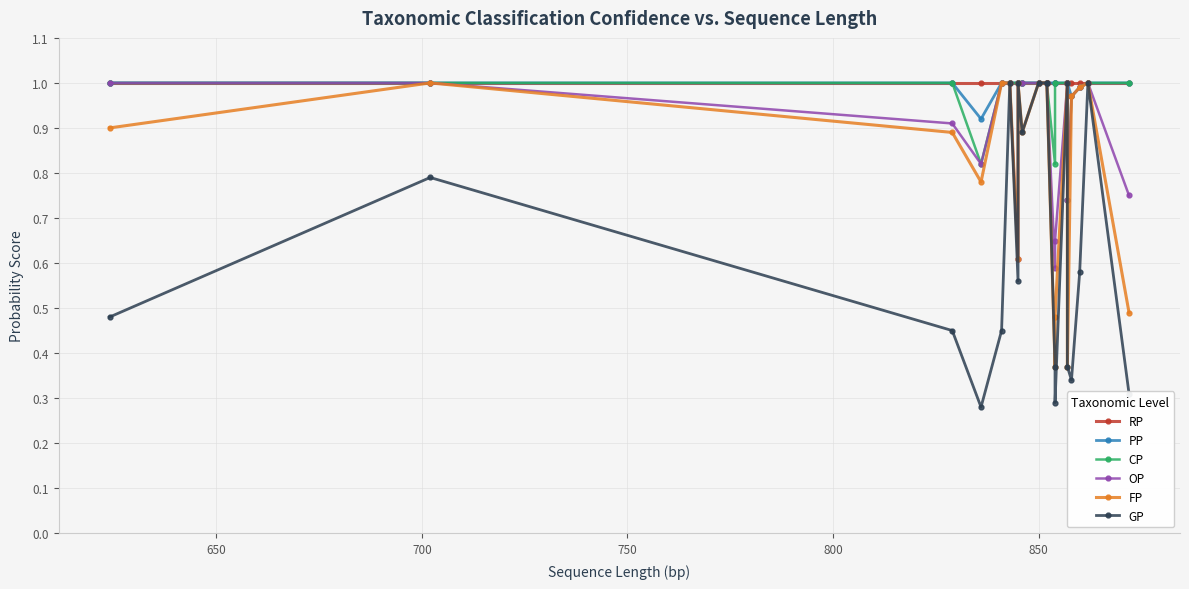

List the series in order of their peak value, highest first.

RP, PP, CP, OP, FP, GP